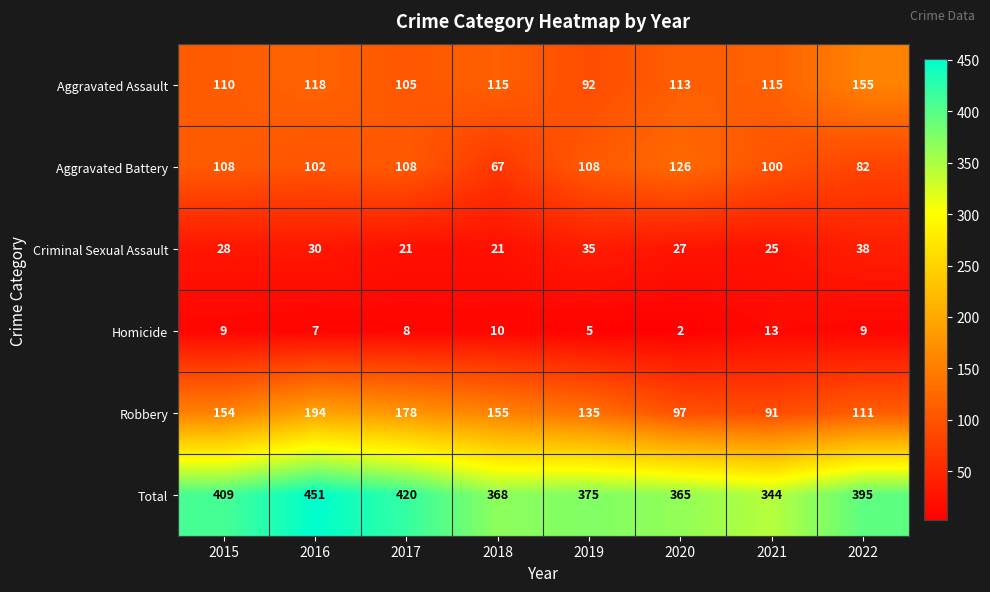

What is the total value across all series at 2015?

818